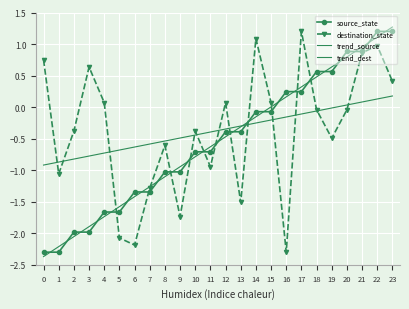

What is the difference between the maximum and second lowest values in the source_state series?

3.5